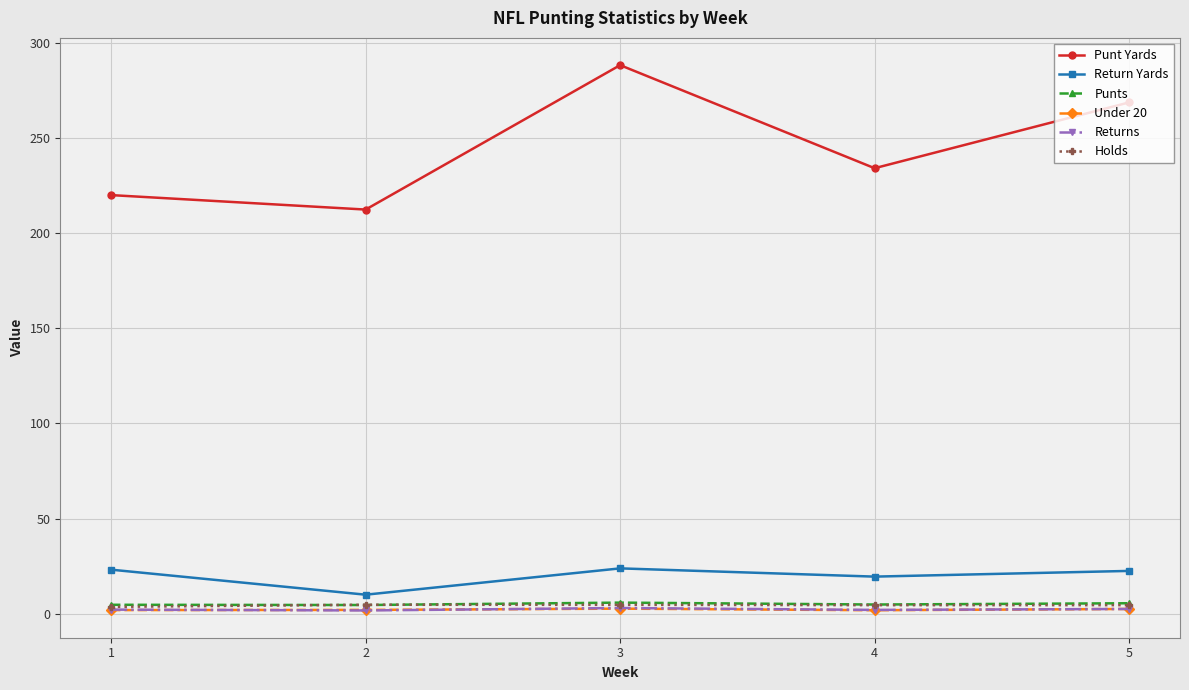

What is the difference between the maximum and minimum values in the Holds series?

1.1